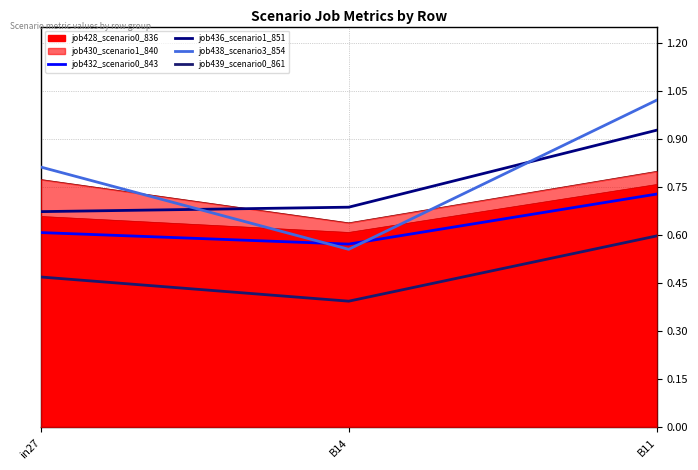

What is the average value of the job436_scenario1_851 series?

0.8